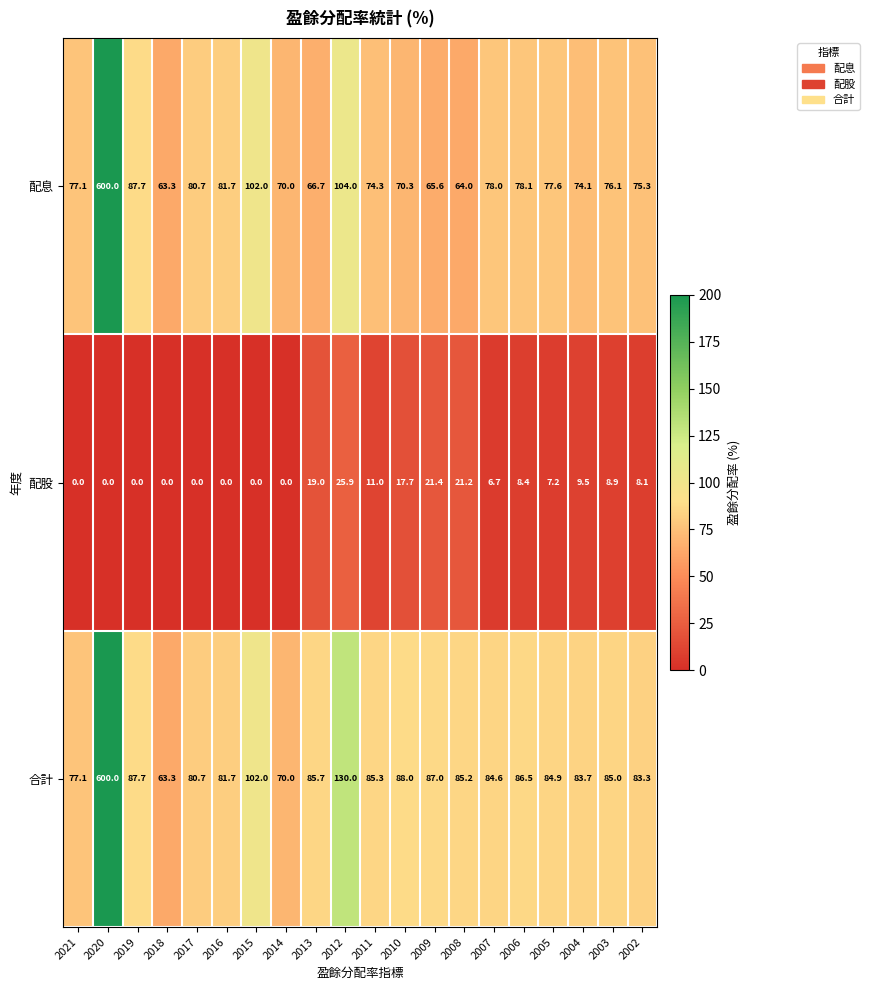

What is the difference between the maximum and minimum values in the 配息 series?

536.7